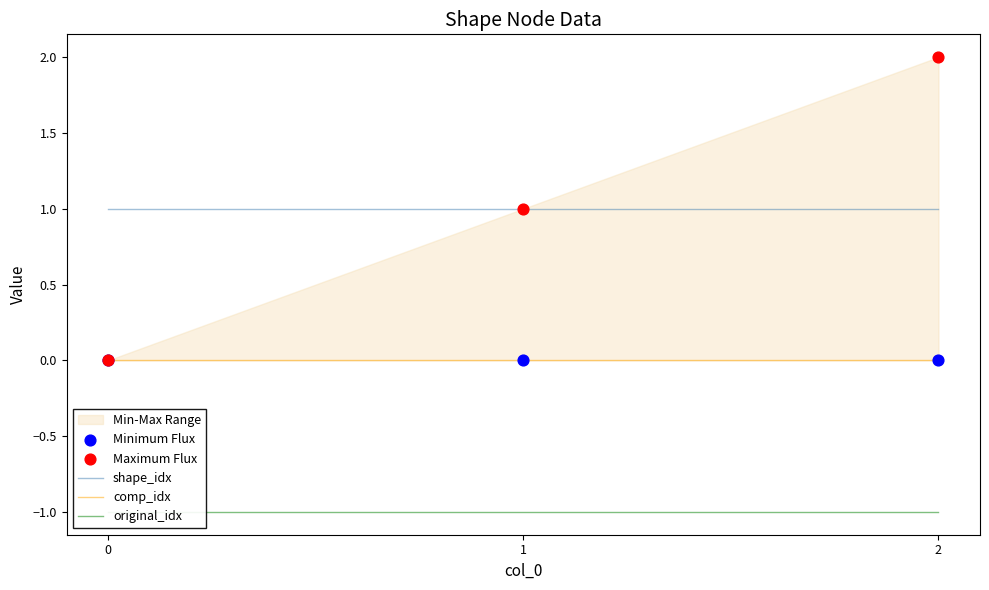

What are all the series names shown in the legend?

shape_idx, comp_idx, original_idx, Minimum Flux, Maximum Flux